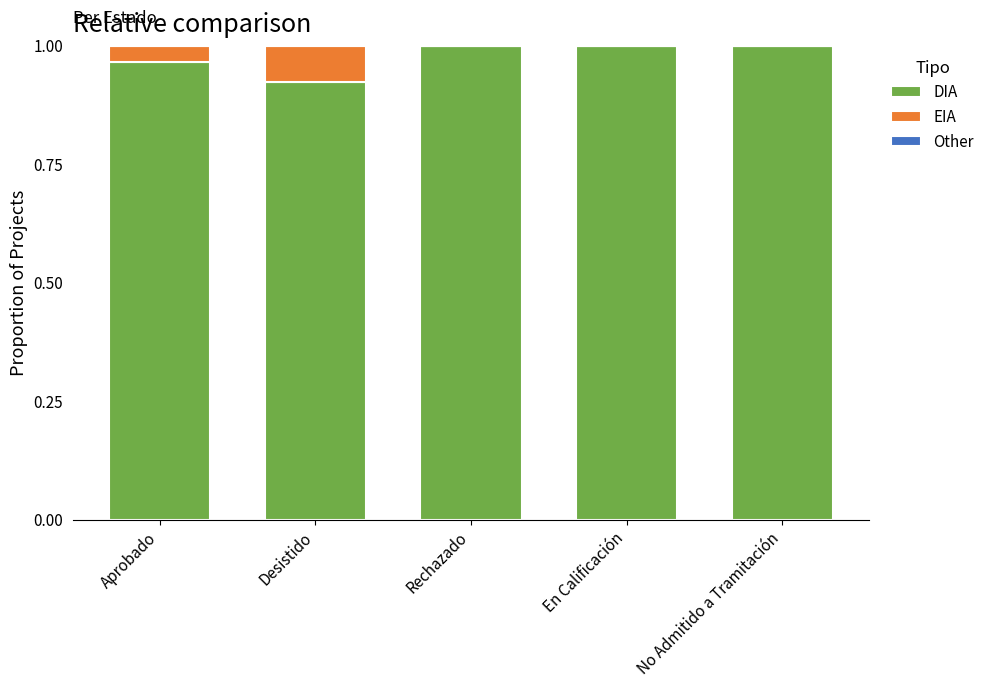

Are the bars horizontal?

No